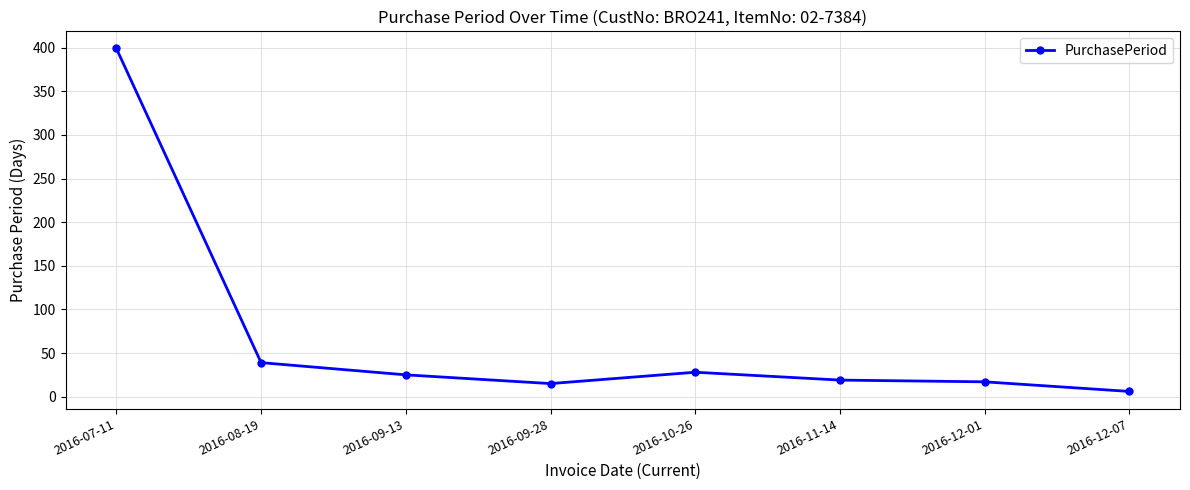

Between 2016-08-19 and 2016-09-13, which is larger?

2016-08-19